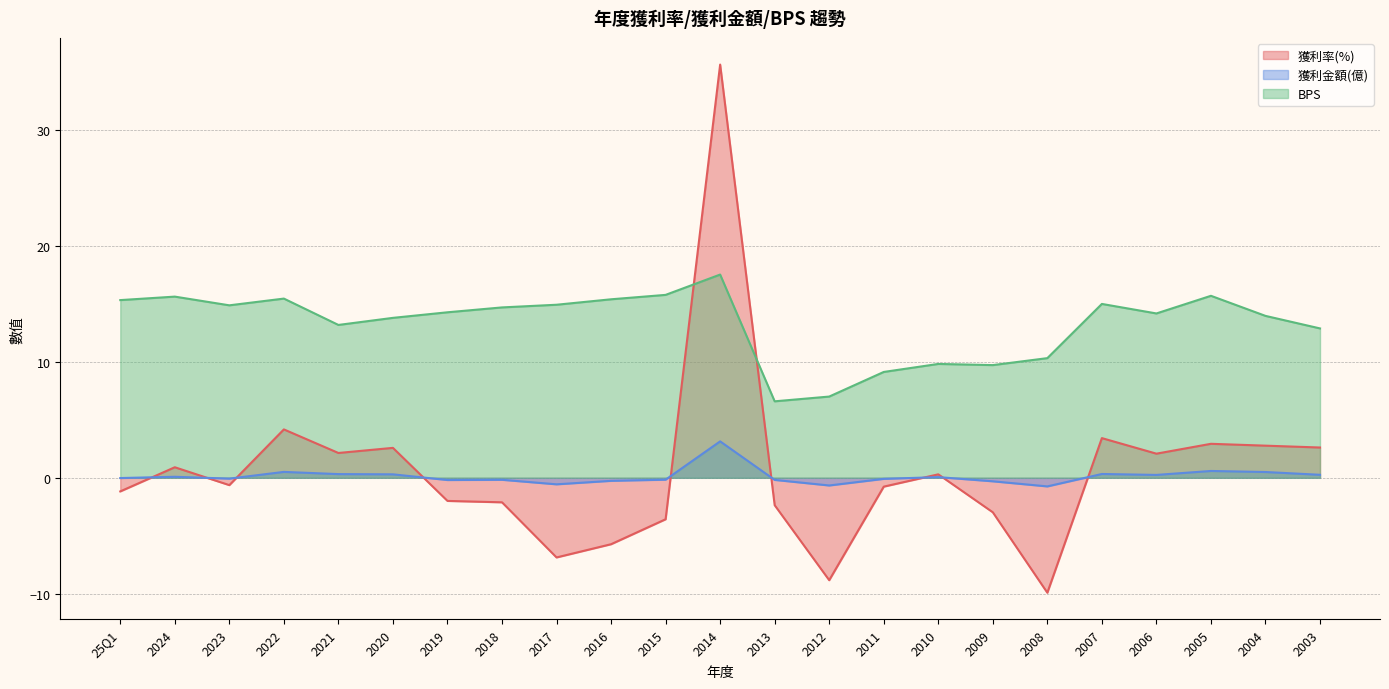

Does the chart have visible grid lines?

Yes